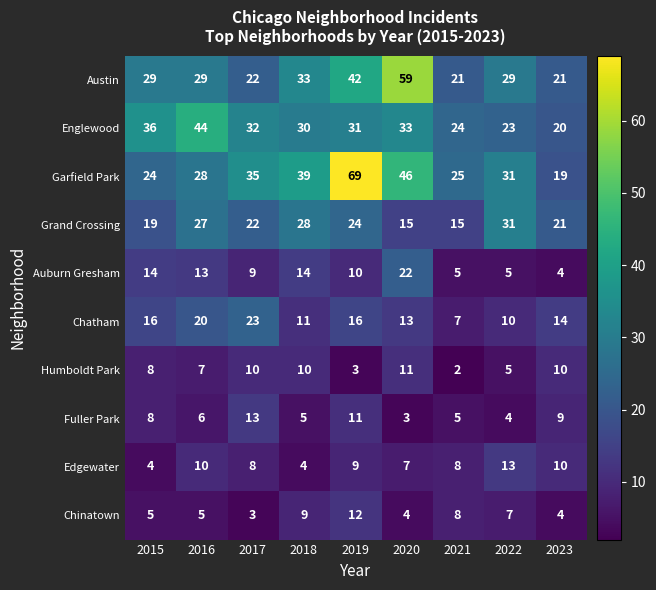

What is the greatest value displayed?

69